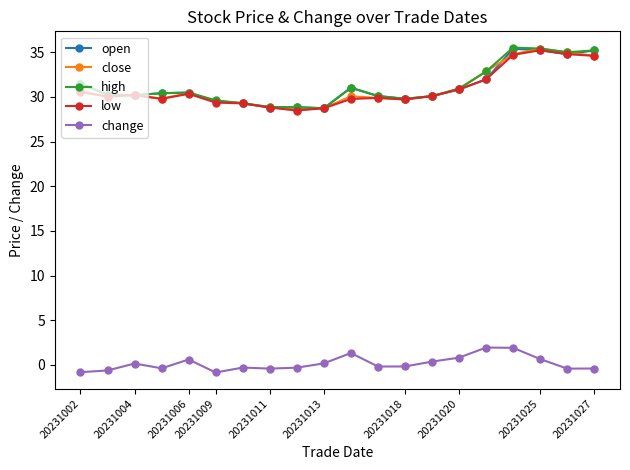

What are all the series names shown in the legend?

open, close, high, low, change